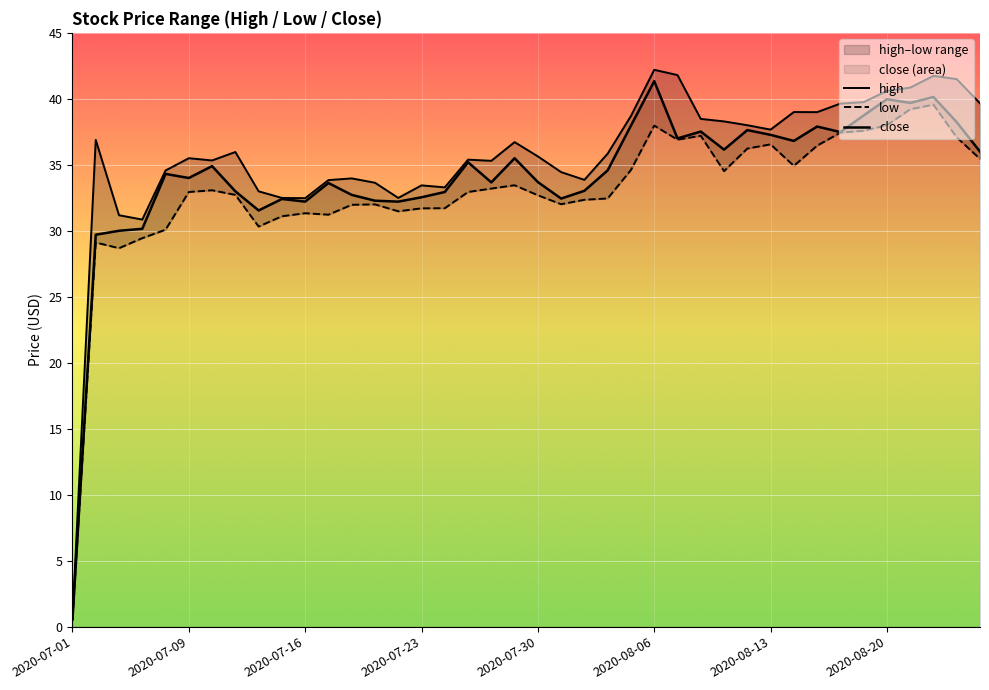

Is this an area chart (filled region under the line)?

No